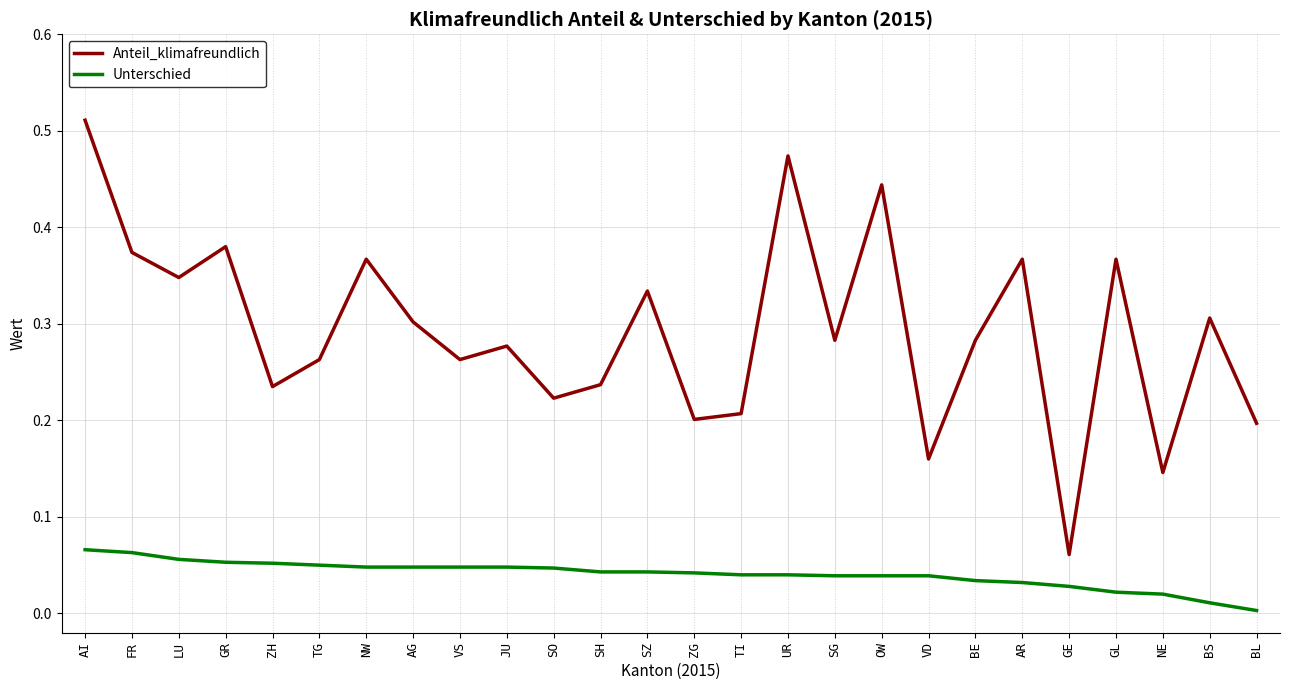

Rank the series by their average value, from highest to lowest.

Anteil_klimafreundlich, Unterschied